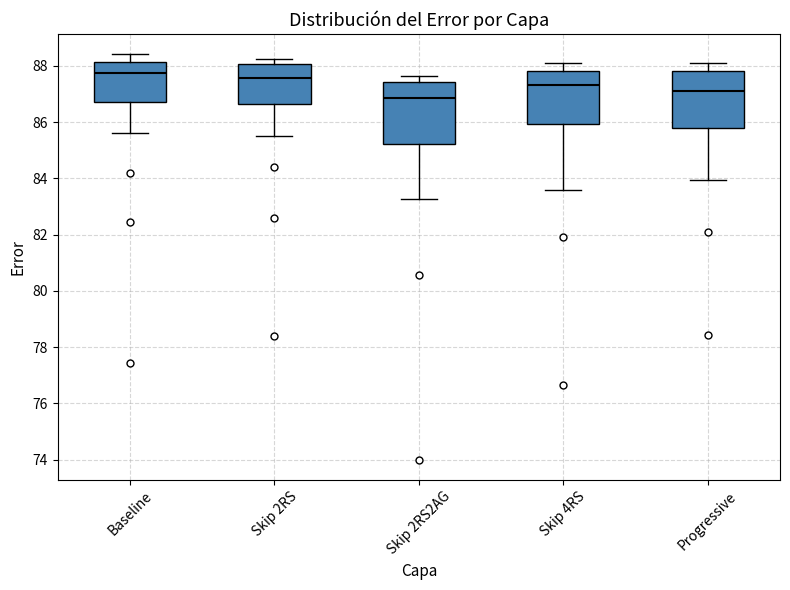

Which box has the lowest median line?

Skip 2RS2AG